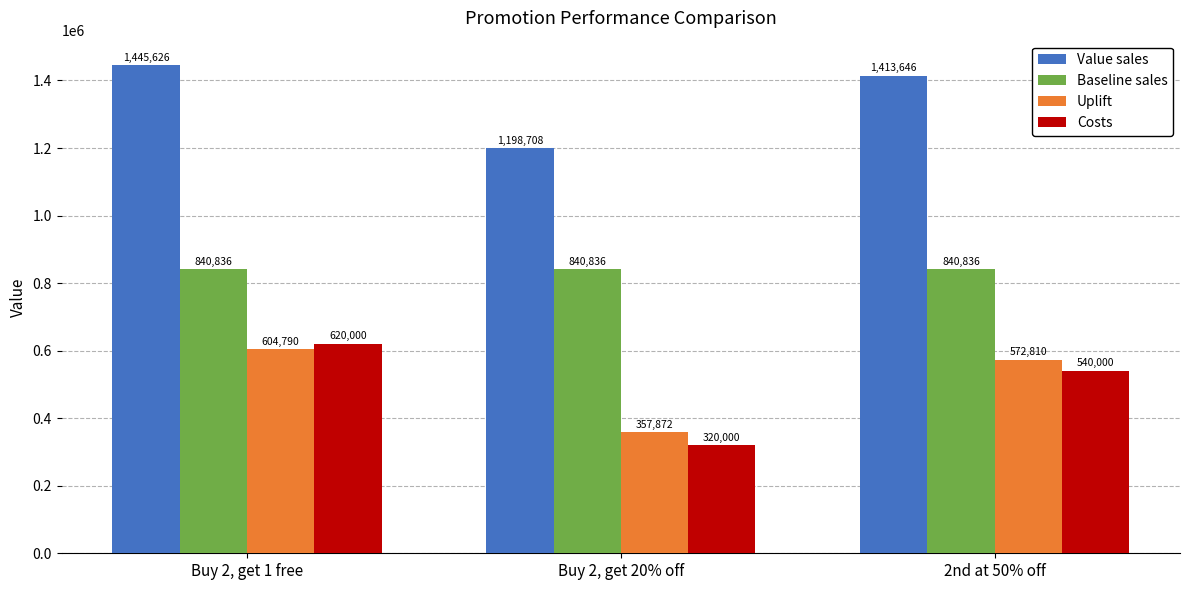

How many values in the Uplift series exceed 572810?

2